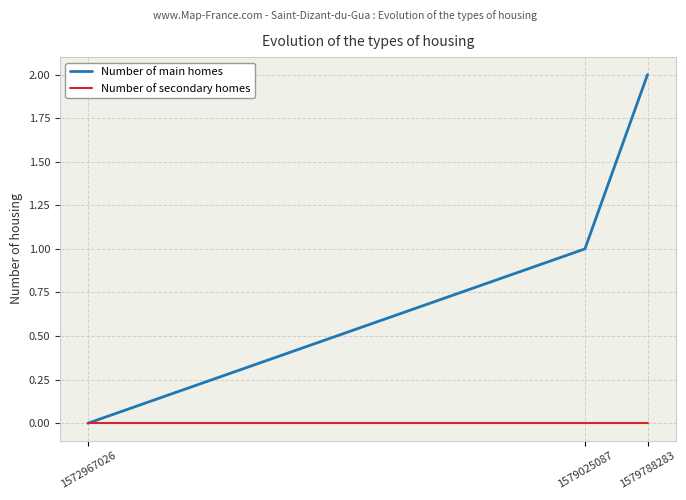

The Number of secondary homes series shows 0 at 1579788283. True or false?

True